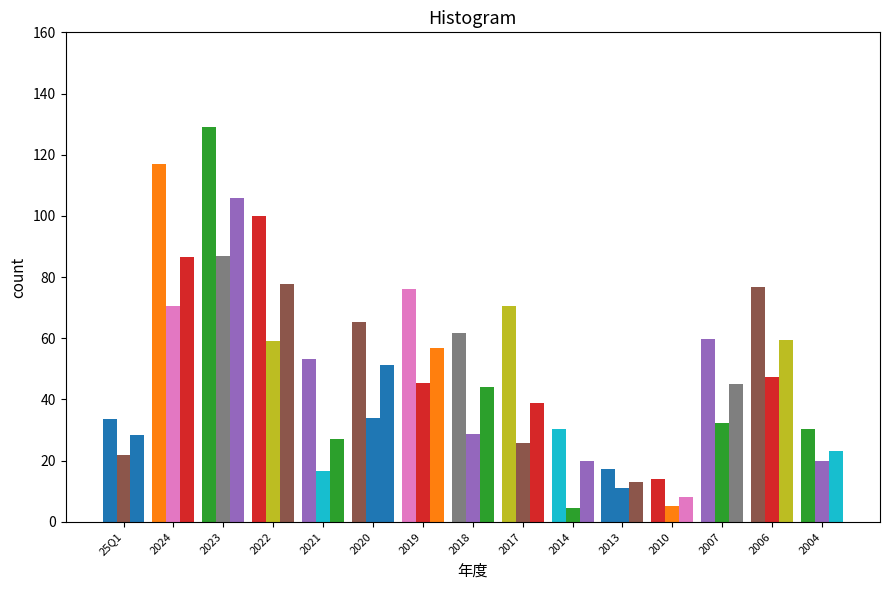

Count the number of categories in the chart.

15